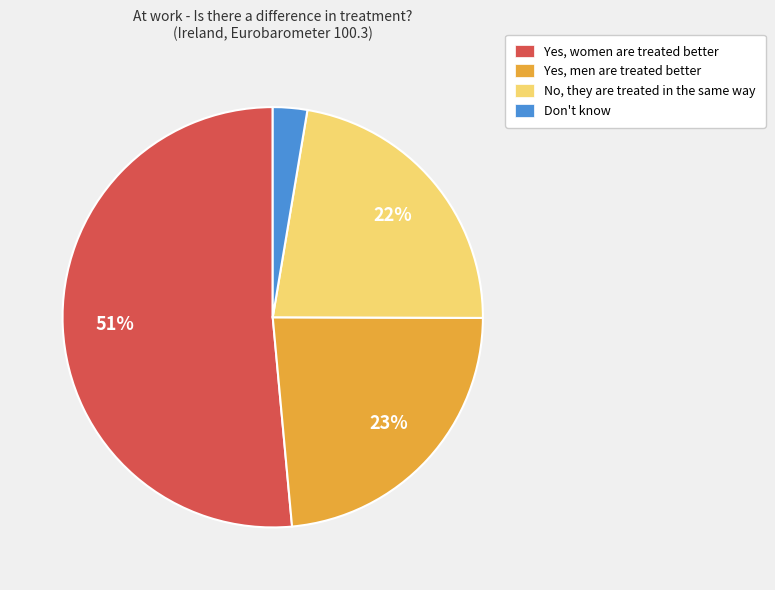

To the nearest percent, what percentage of the pie is Yes, men are treated better?

23%